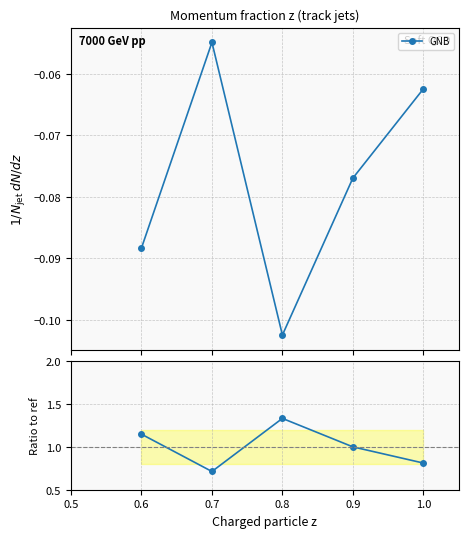

How many categories are shown in the chart?

5